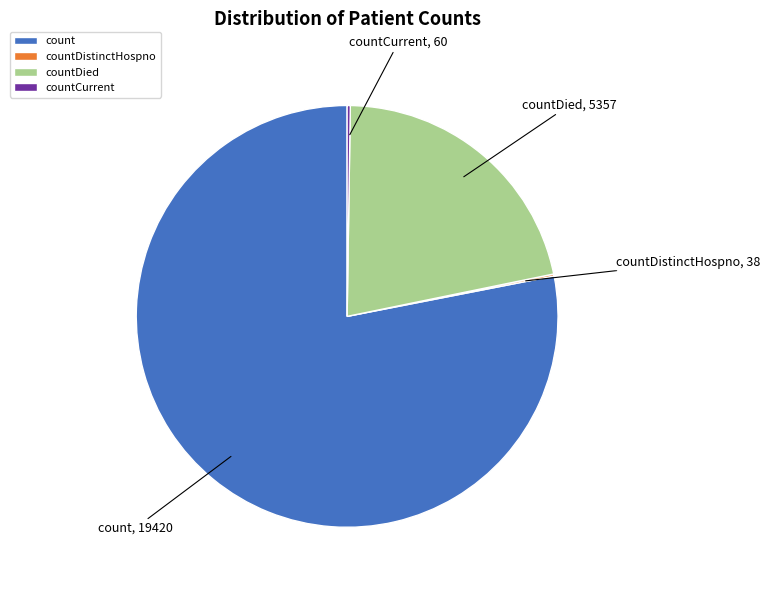

True or false: count accounts for 91% of the total.

False